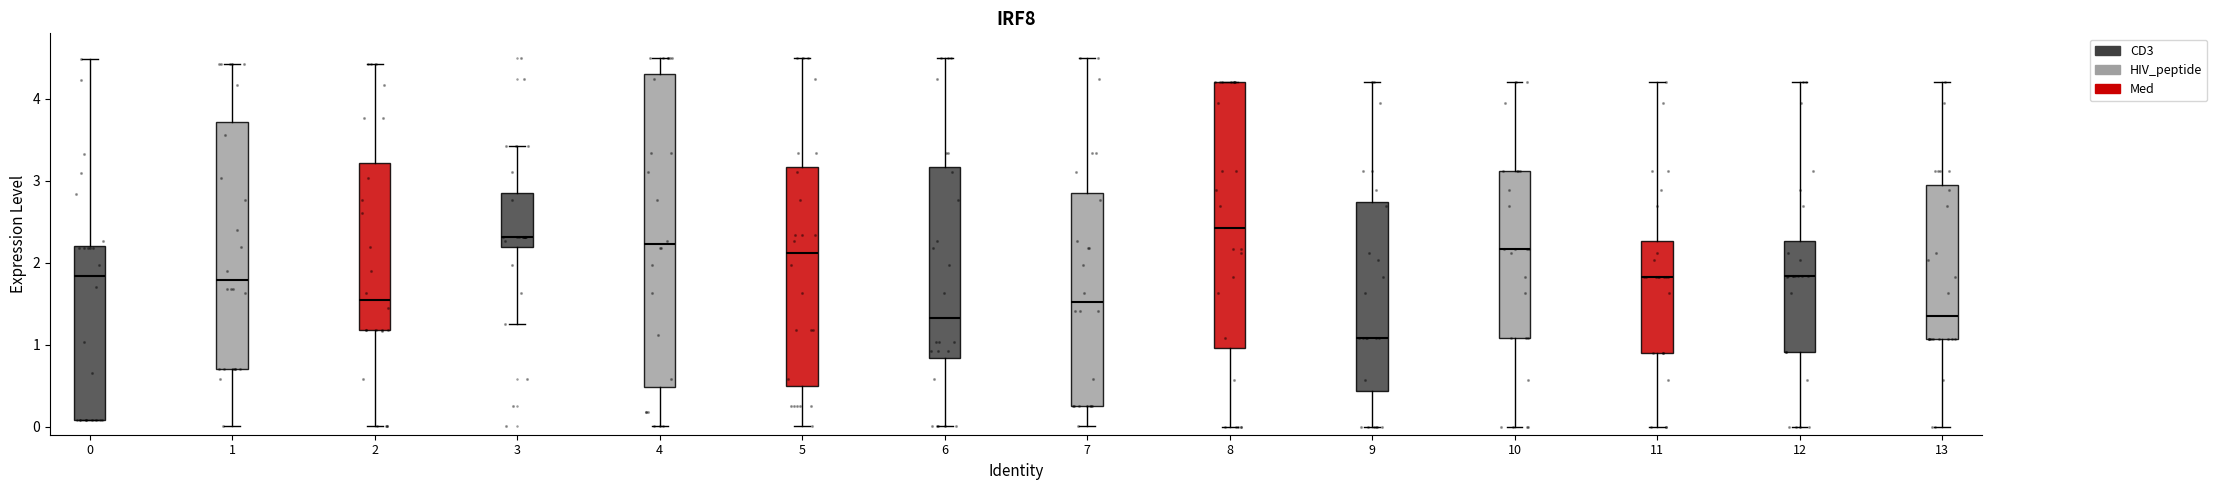

Reading left to right, transcribe this box plot: for each box, give where its median line is, the range the box spans, and where its two whiskers end, as read against the y-axis. The values are not printed on the chart, so give them approximately, as read against the axis.

0: median 1.8, box 0.1 to 2.2, whiskers 0.1 to 4.5
1: median 1.8, box 0.7 to 3.7, whiskers 0.0 to 4.4
2: median 1.5, box 1.2 to 3.2, whiskers 0.0 to 4.4
3: median 2.3, box 2.2 to 2.9, whiskers 1.2 to 3.4
4: median 2.2, box 0.5 to 4.3, whiskers 0.0 to 4.5
5: median 2.1, box 0.5 to 3.2, whiskers 0.0 to 4.5
6: median 1.3, box 0.8 to 3.2, whiskers 0.0 to 4.5
7: median 1.5, box 0.2 to 2.9, whiskers 0.0 to 4.5
8: median 2.4, box 1.0 to 4.2, whiskers 0.0 to 4.2
9: median 1.1, box 0.4 to 2.7, whiskers 0.0 to 4.2
10: median 2.2, box 1.1 to 3.1, whiskers 0.0 to 4.2
11: median 1.8, box 0.9 to 2.3, whiskers 0.0 to 4.2
12: median 1.8, box 0.9 to 2.3, whiskers 0.0 to 4.2
13: median 1.3, box 1.1 to 2.9, whiskers 0.0 to 4.2